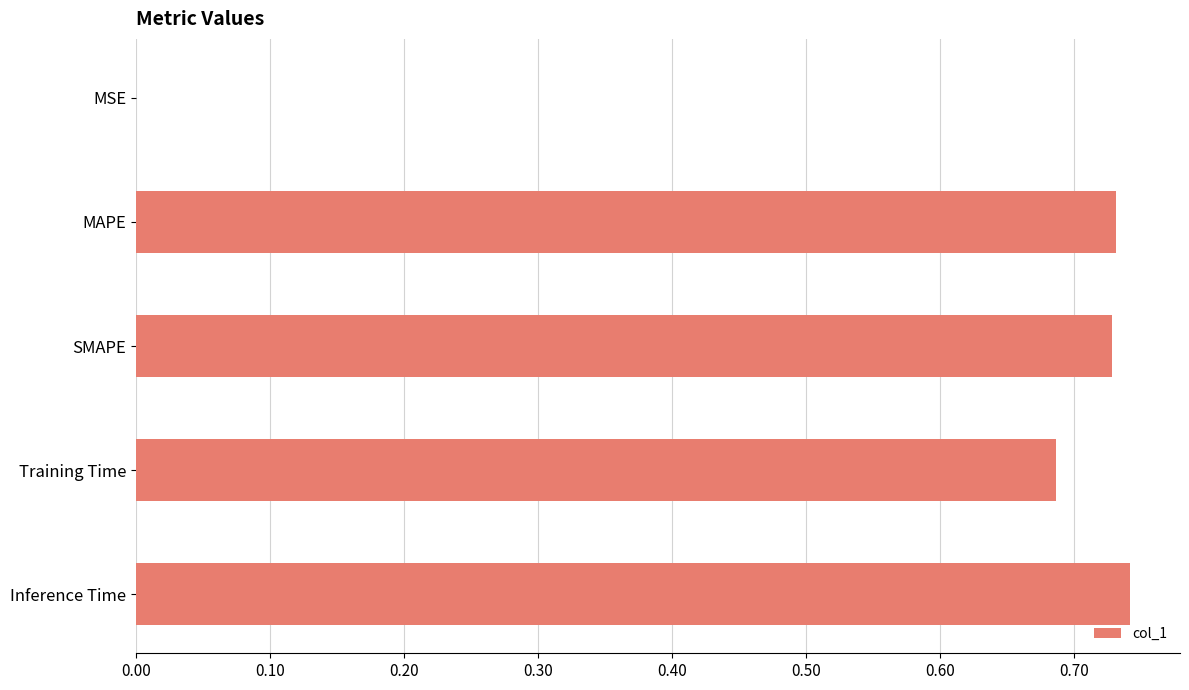

Which has a higher value, Training Time or SMAPE?

SMAPE